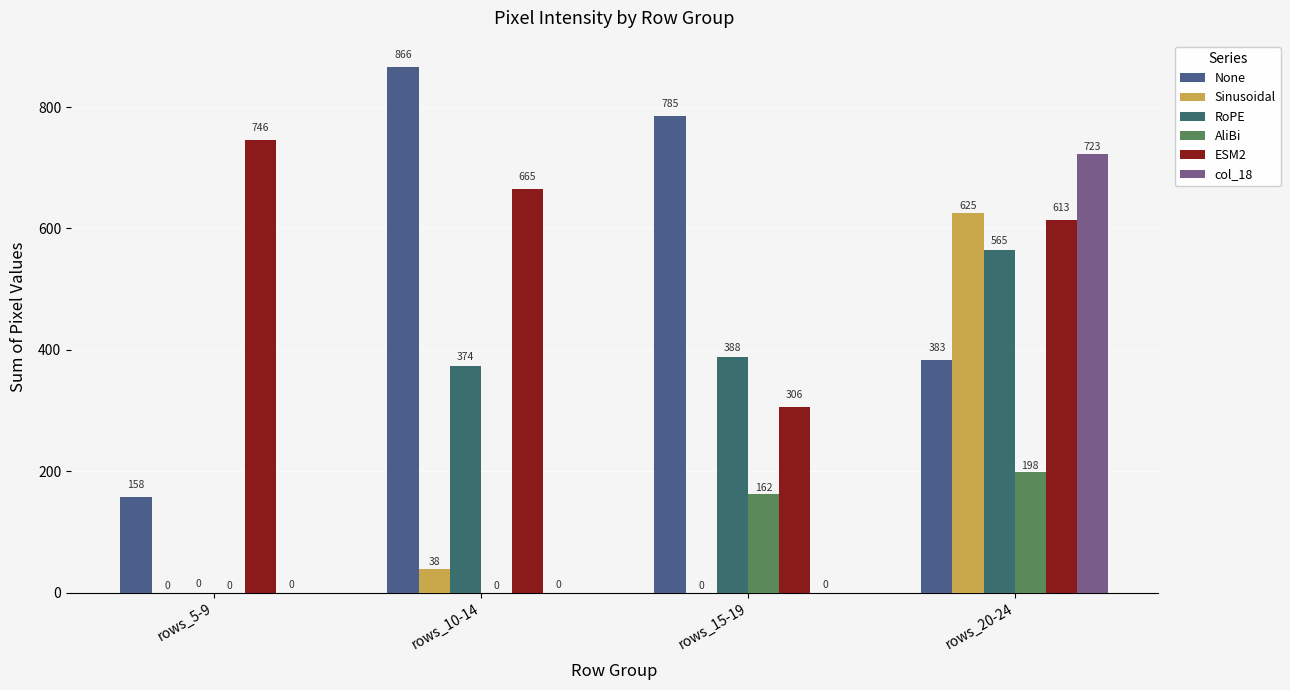

Which series has the largest total across all categories?

ESM2